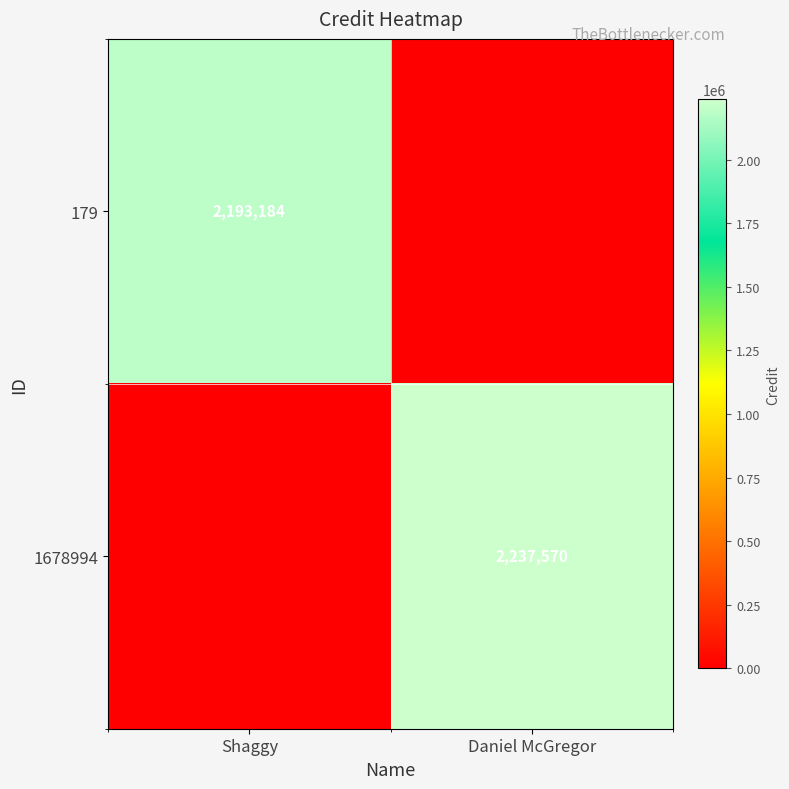

What is the spread (max minus min) of values at Shaggy?

2193184